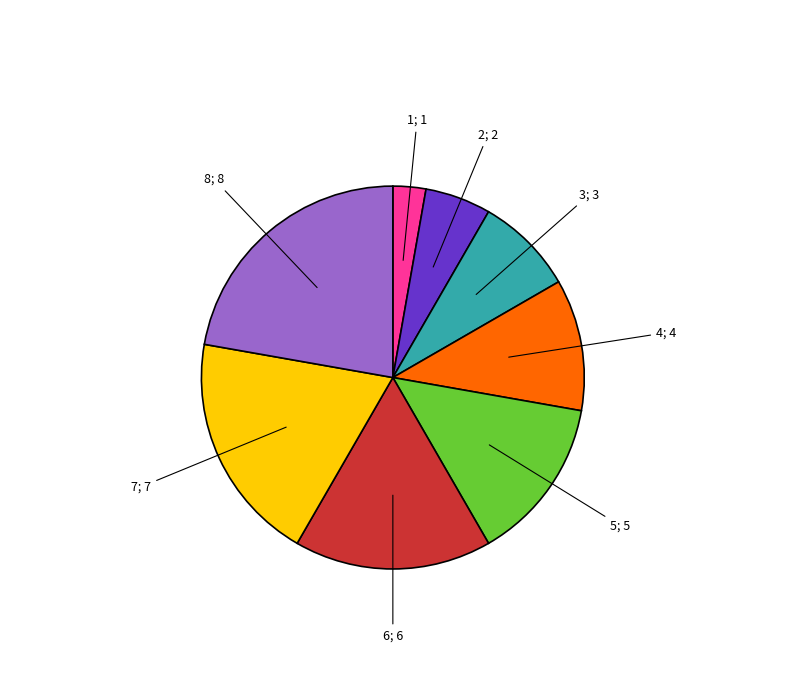

Is there any slice that represents more than half of the pie?

No